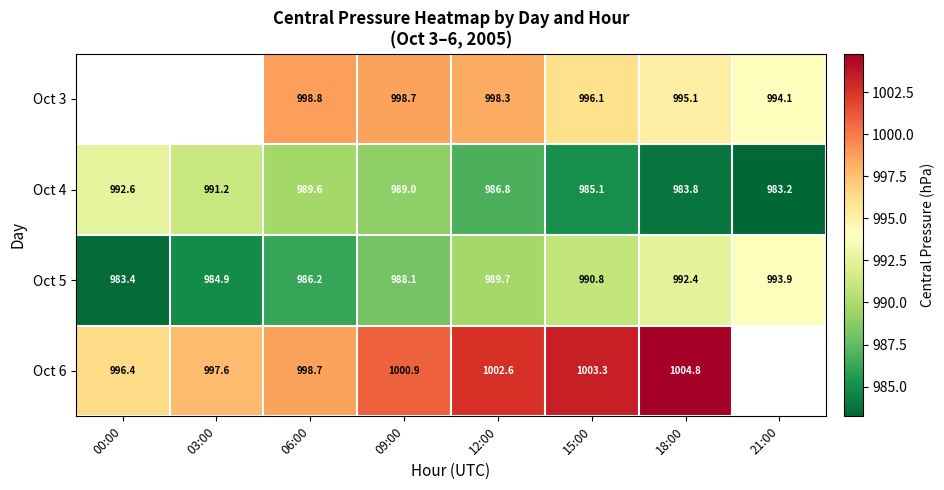

Where does the Oct 5 series first go above 989?

12:00